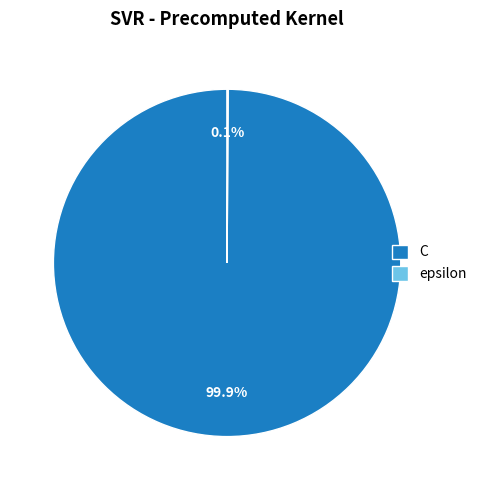

Is there any slice that represents more than half of the pie?

Yes